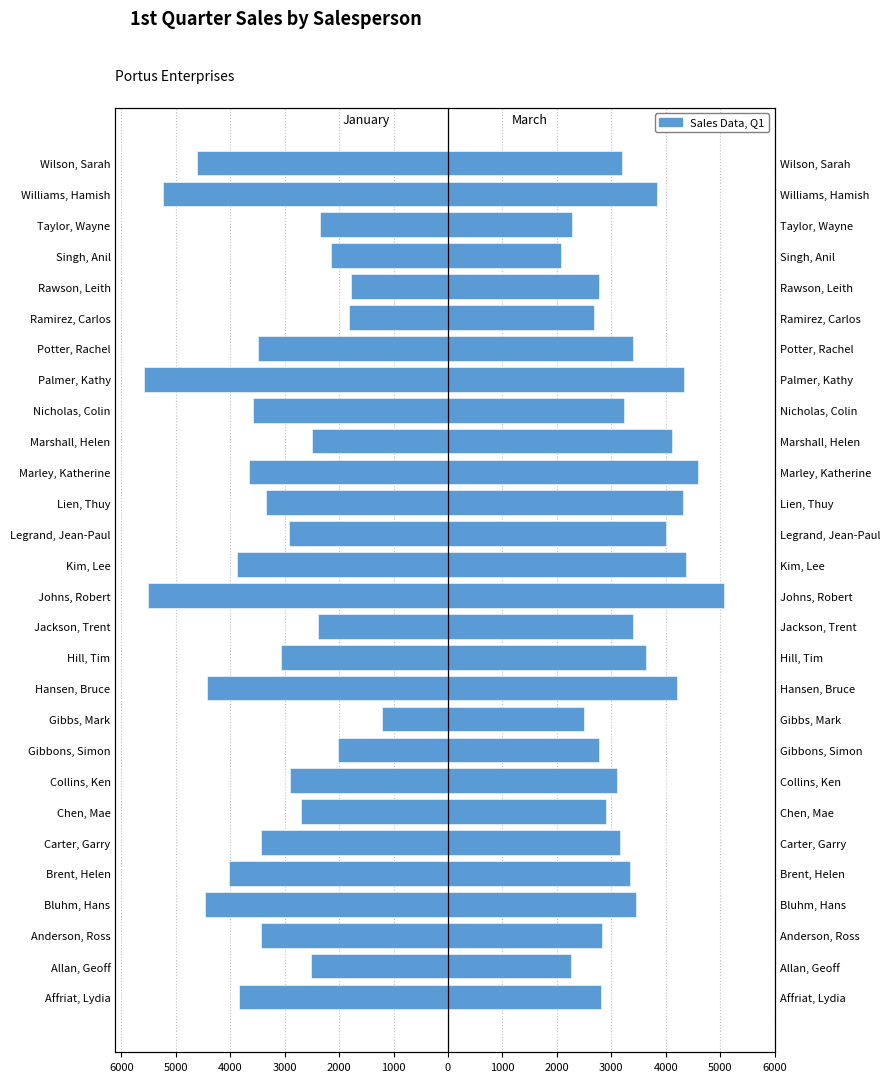

At Kim, Lee, list the series in order from largest to smallest.

March, January